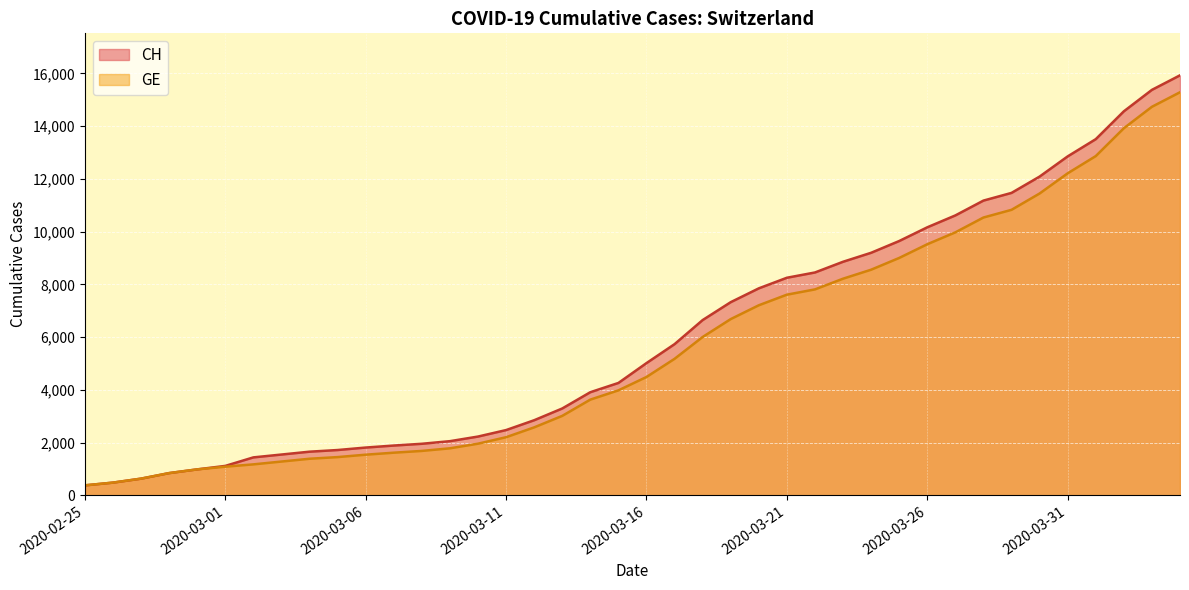

At which label does CH first exceed 5012?

2020-03-17